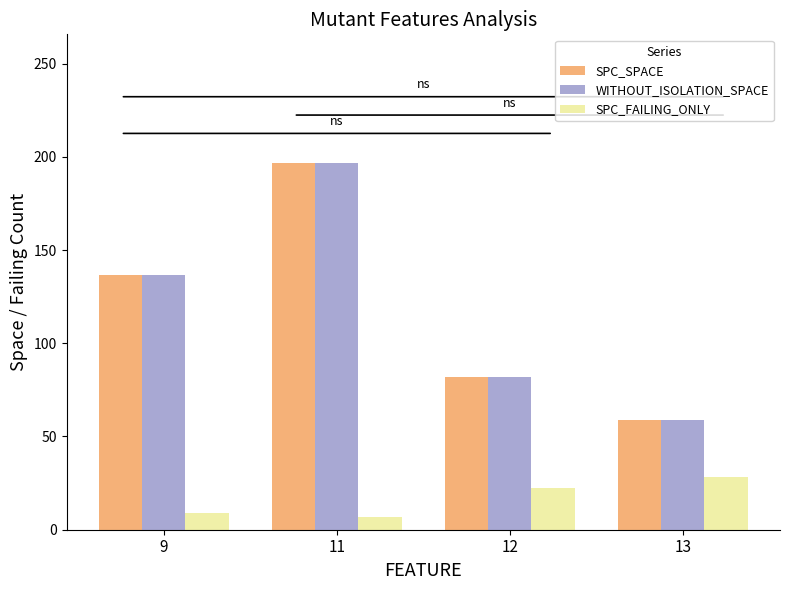

At how many categories does at least one series exceed 186?

1